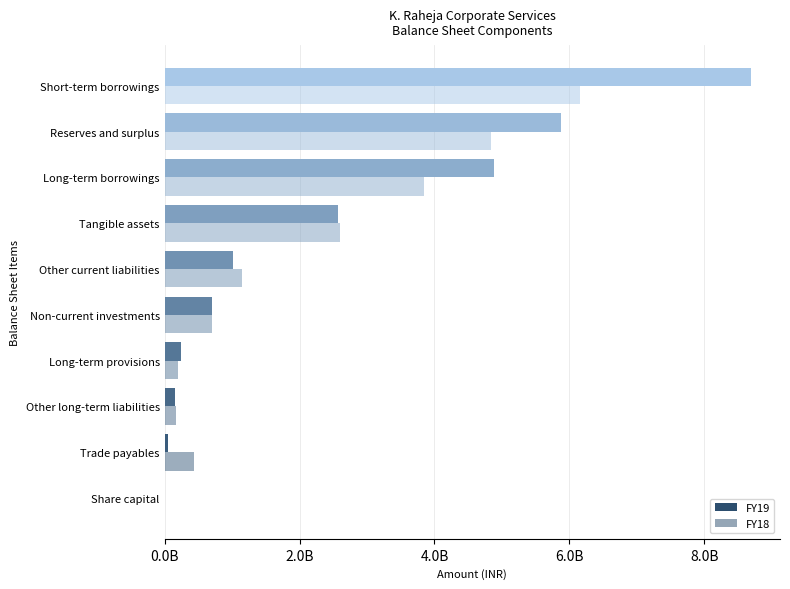

Does the chart contain any negative values?

No